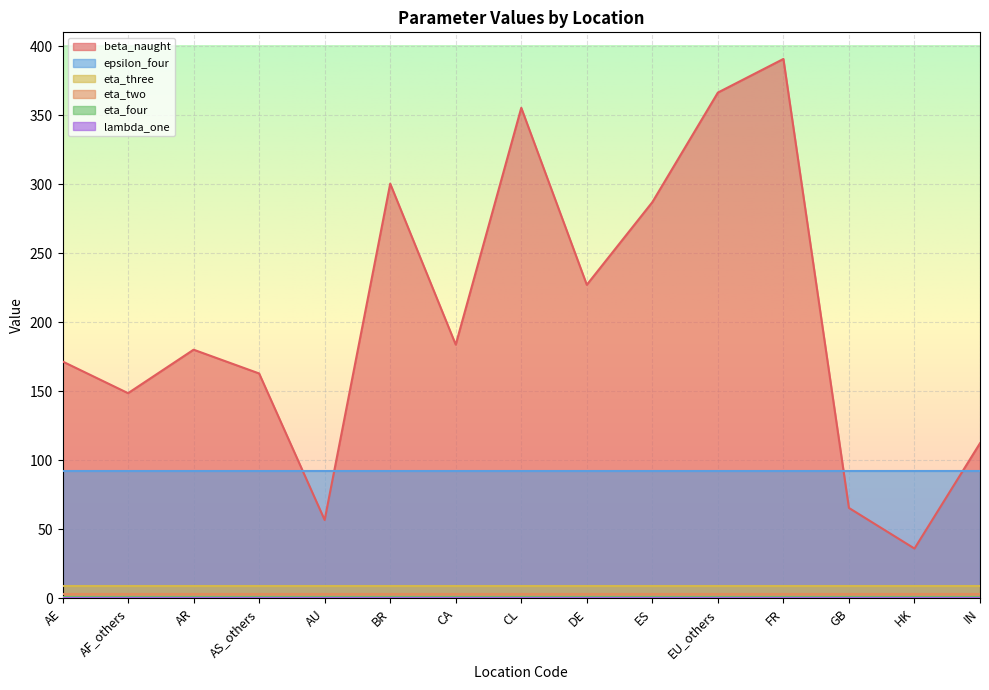

Which series changed the most between AR and HK?

beta_naught